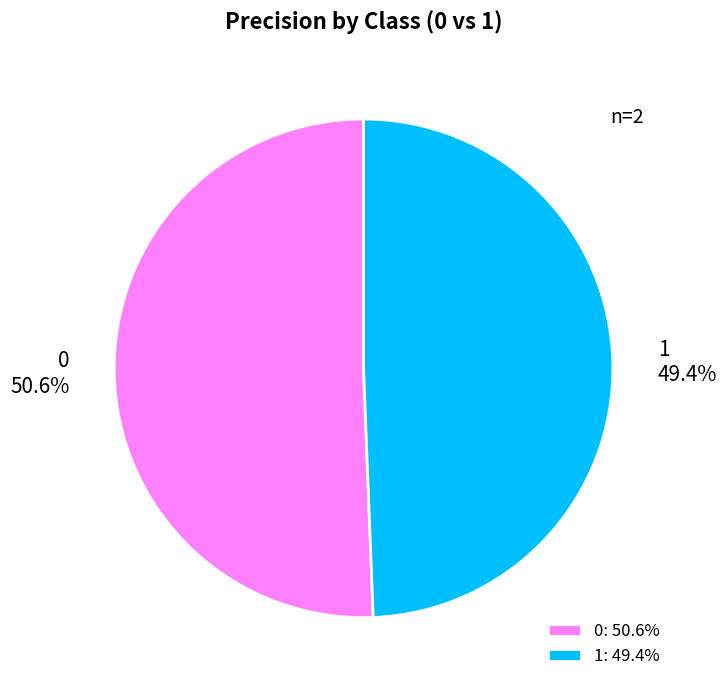

Is 0 the majority of the pie?

Yes